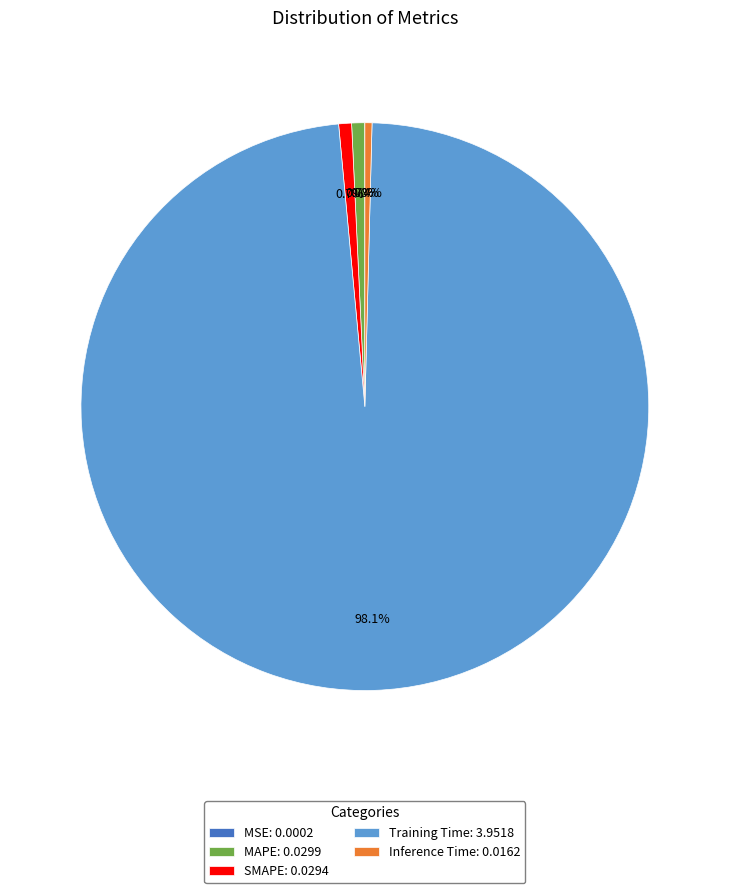

What portion of the pie excludes MAPE: 0.0299?

99.3%